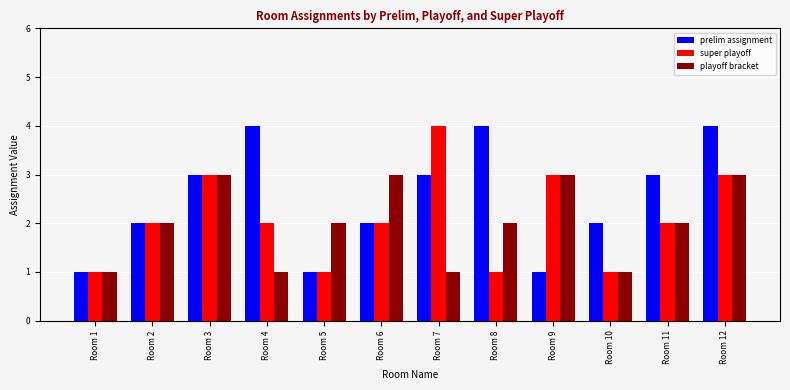

How many bars are there in each group?

3